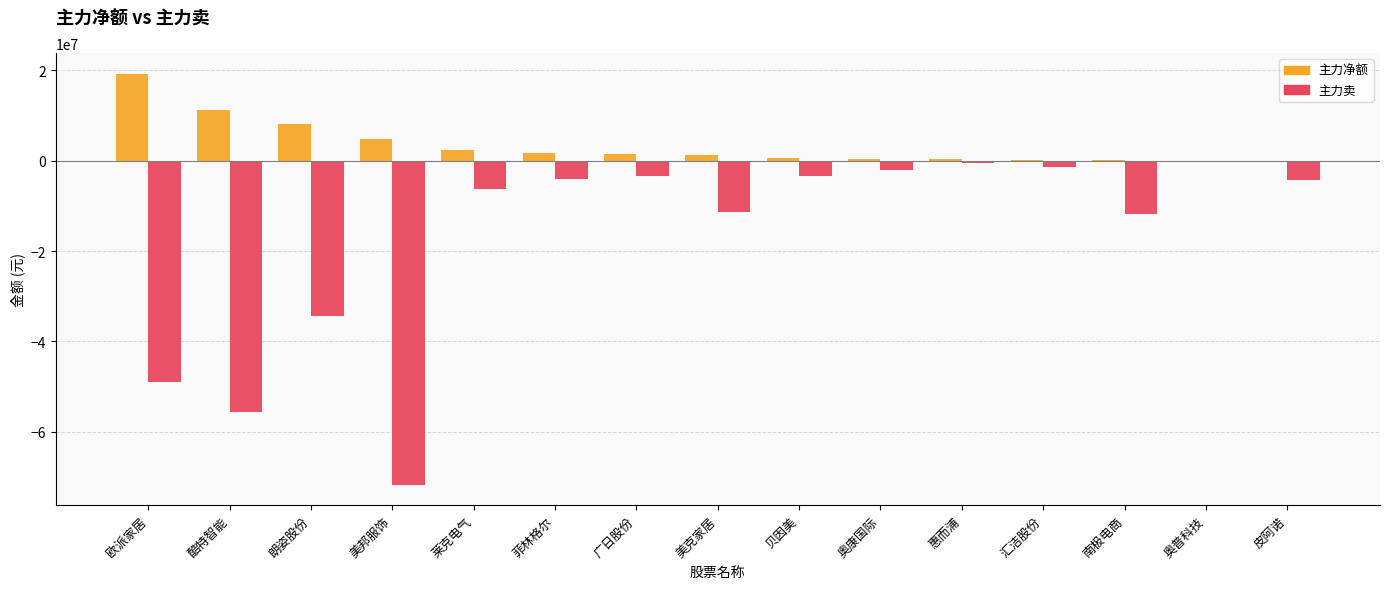

How many data points does each series have?

15